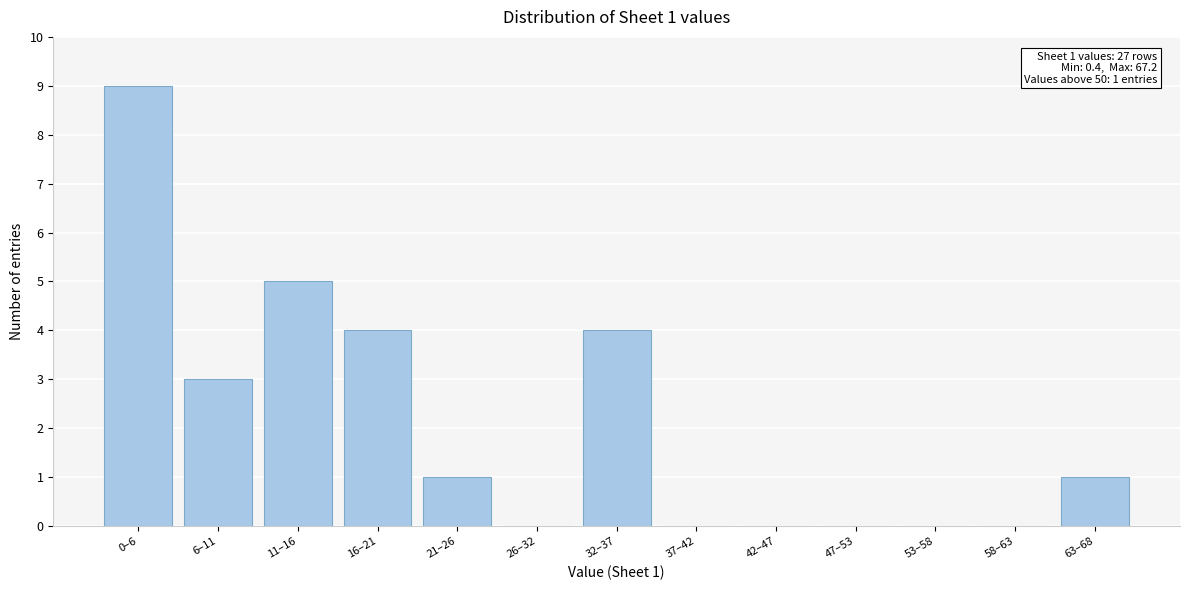

Reading left to right, what are all the values shown in this chart?

0–6=9	6–11=3	11–16=5	16–21=4	21–26=1	26–32=0	32–37=4	37–42=0	42–47=0	47–53=0	53–58=0	58–63=0	63–68=1